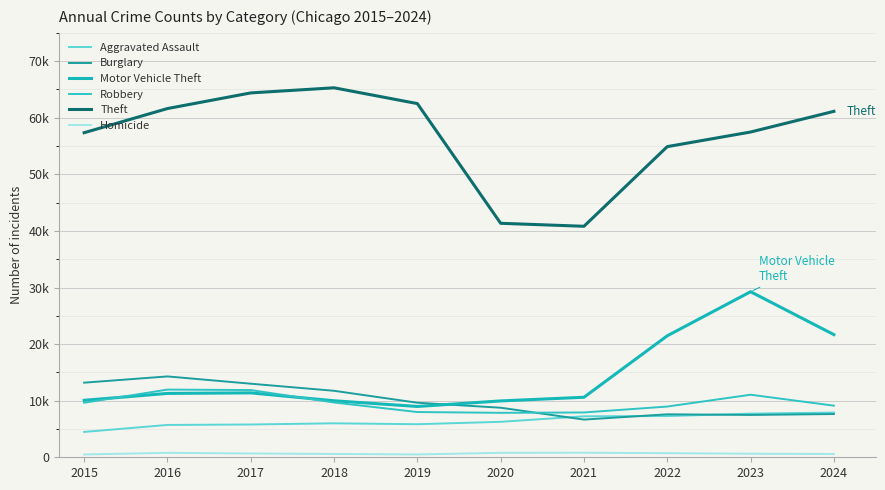

Reading left to right, transcribe all the data shown in this chart.

Aggravated Assault: 4480	5713	5793	6002	5841	6265	7242	7281	7712	7900
Burglary: 13184	14289	13001	11747	9638	8758	6661	7594	7481	7641
Motor Vehicle Theft: 10068	11285	11380	9985	8978	9959	10605	21467	29254	21674
Robbery: 9638	11960	11881	9681	7995	7855	7920	8964	11053	9120
Theft: 57352	61623	64386	65290	62498	41346	40819	54895	57476	61130
Homicide: 496	786	672	588	499	787	805	727	629	586